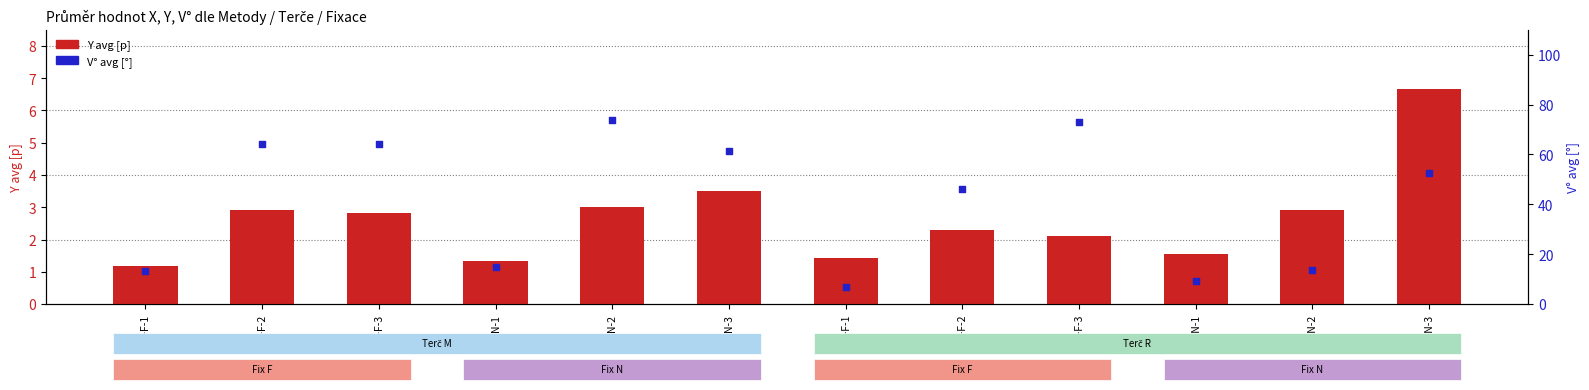

Which series reaches the minimum Y coordinate?

Y avg [p]